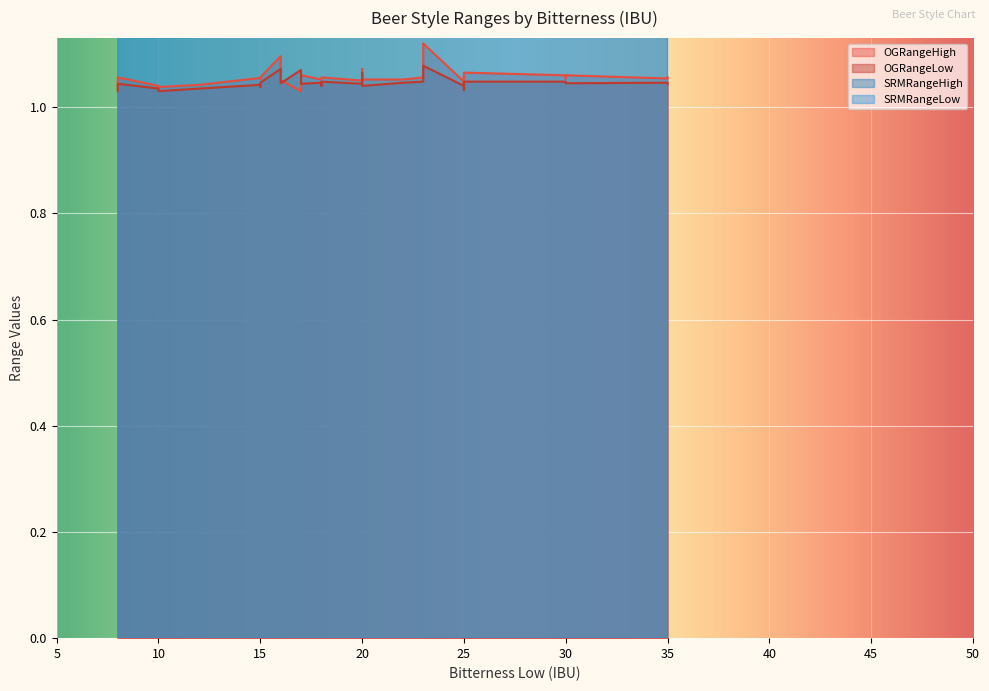

What is the sum of the SRMRangeHigh values at 35 and 30?

24.0